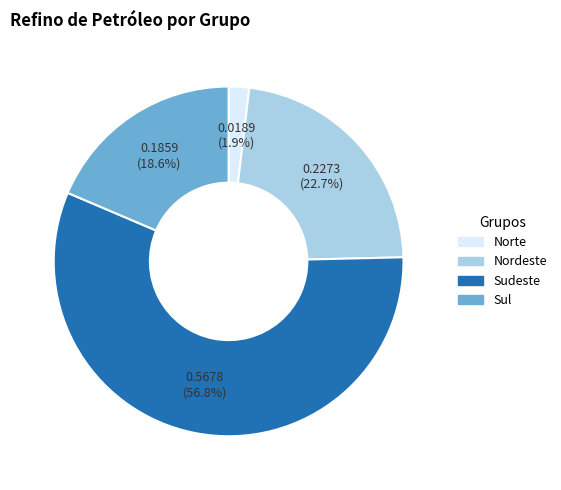

To the nearest percent, what is the difference between the largest and smallest slice percentages?

55%